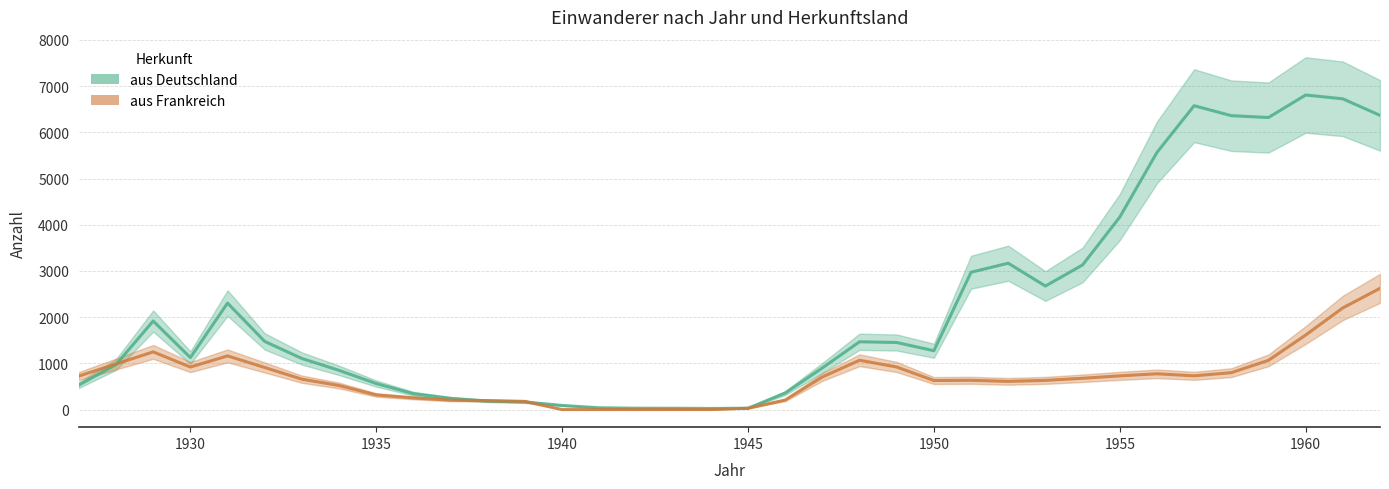

How many categories are shown in the chart?

36